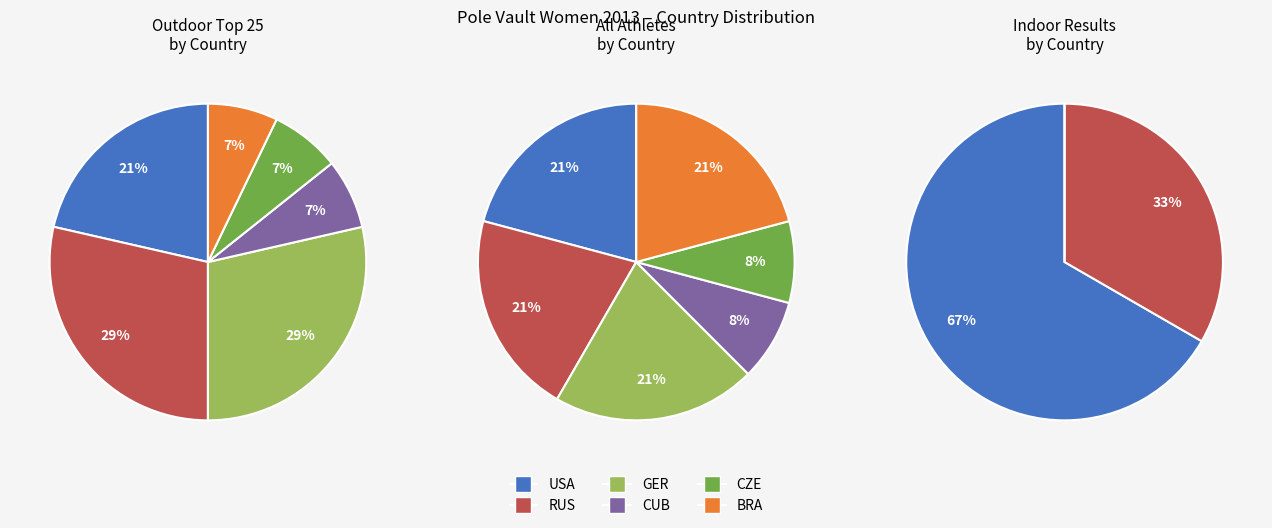

Which slice is the smallest?

CUB